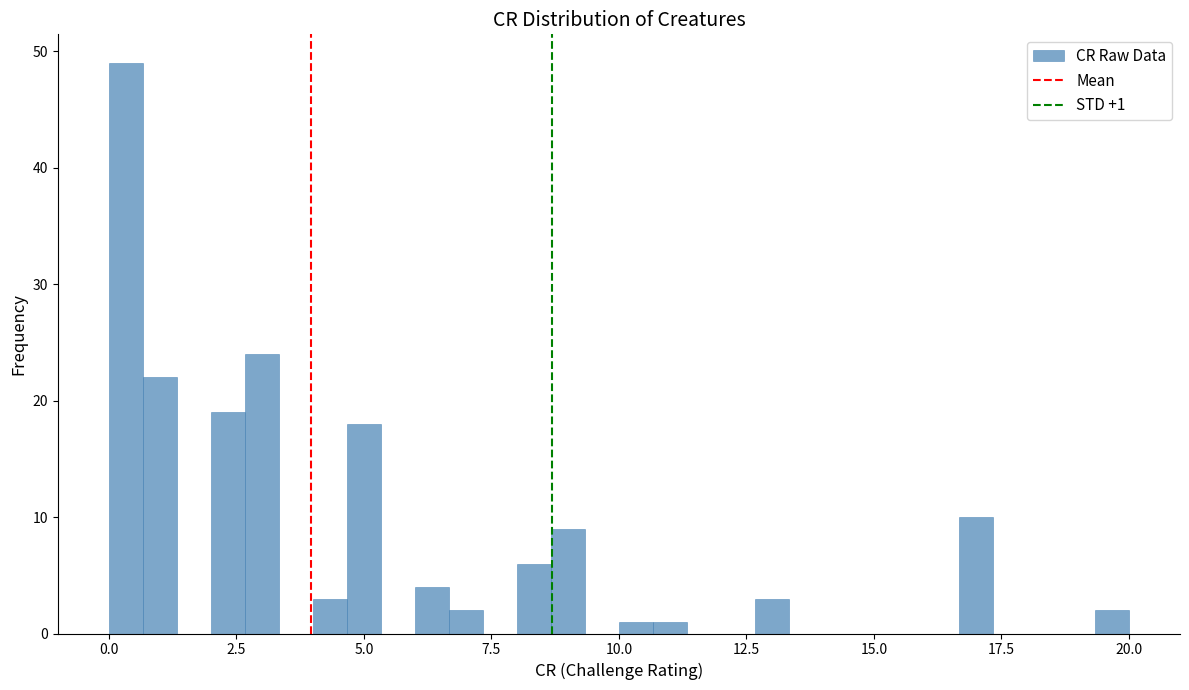

Around what value on the x-axis is the tallest bar? Give the approximate position of its centre, as read against the axis.

0.5